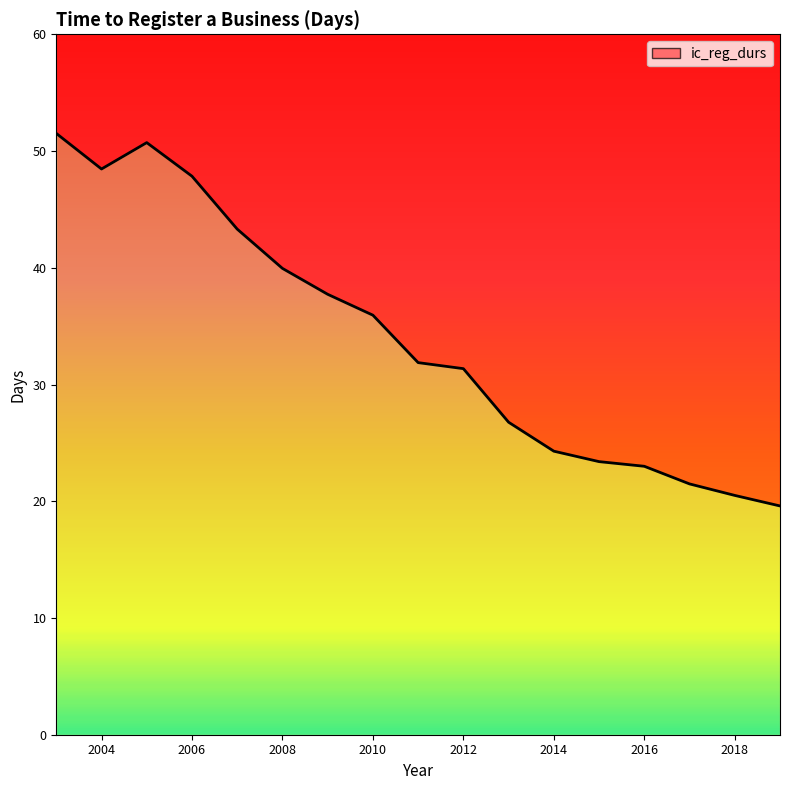

What is the value of the 12th point from the left?

24.3